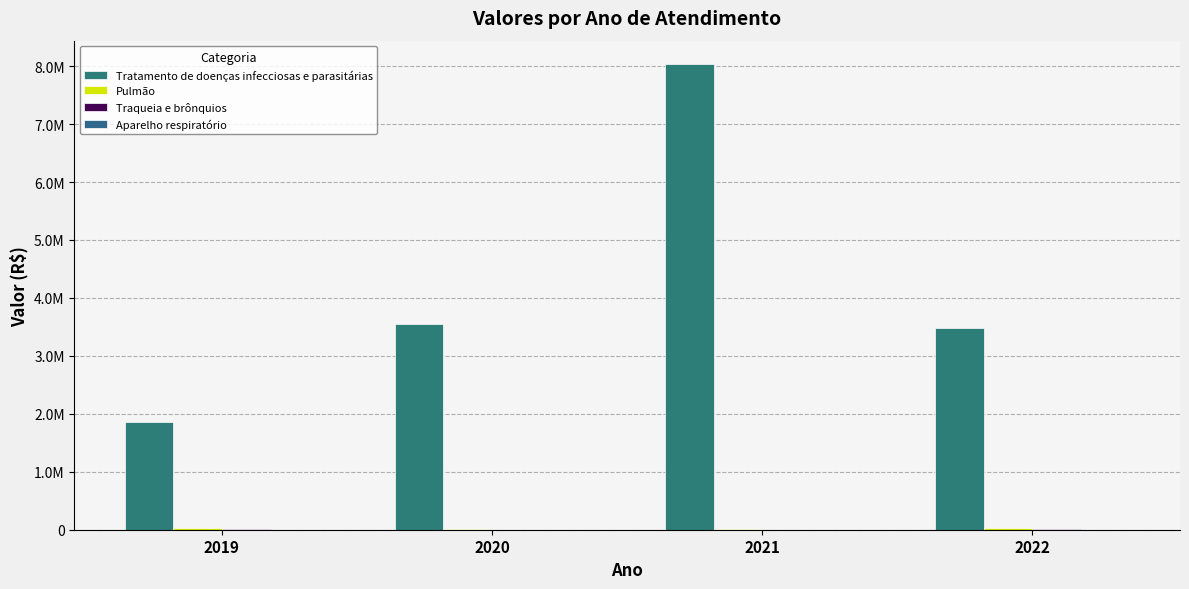

At which label does Traqueia e brônquios reach its minimum?

2020